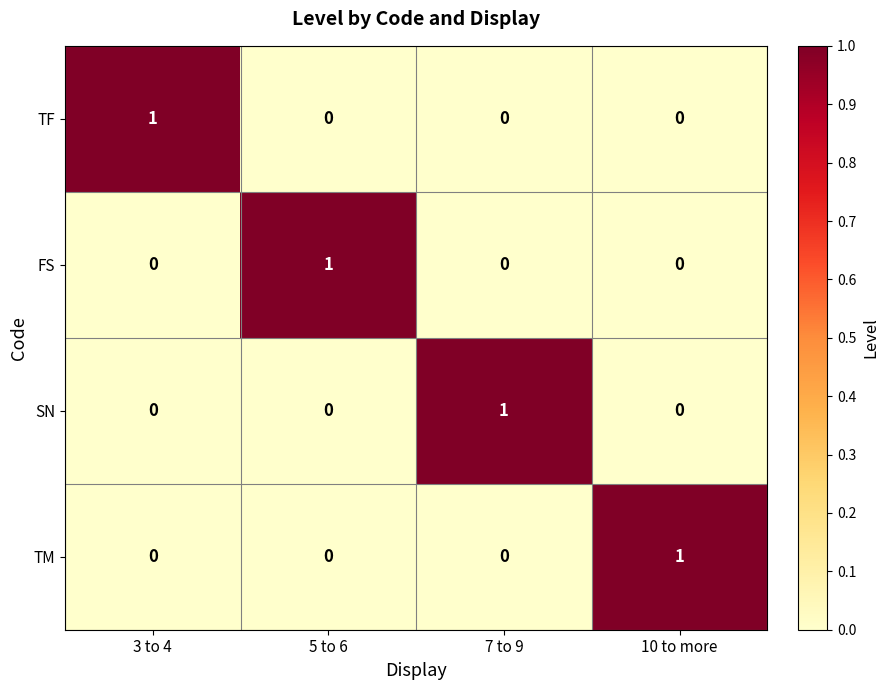

At how many categories does at least one series exceed 0?

4